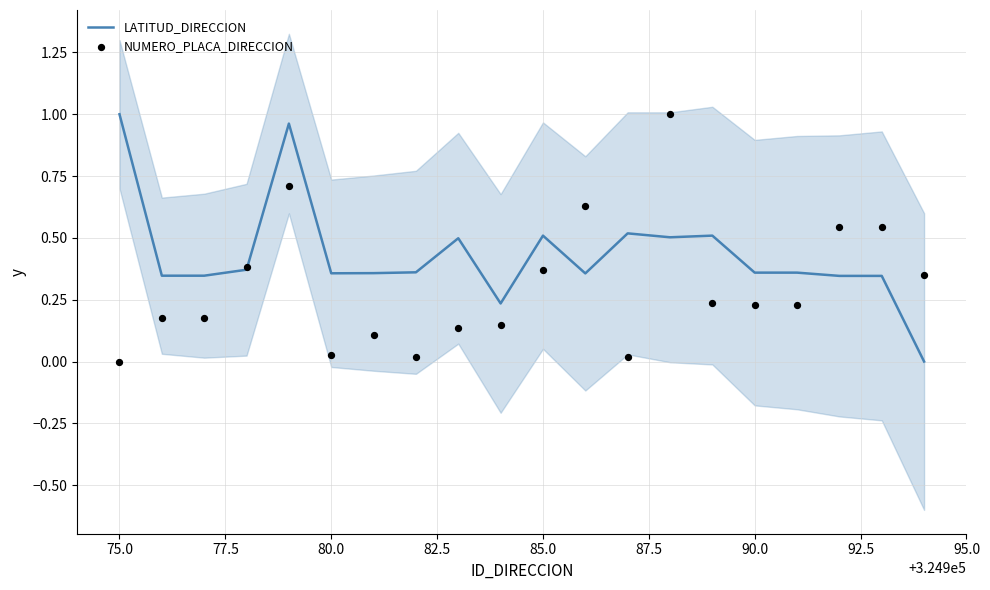

Is the value of NUMERO_PLACA_DIRECCION at 14 greater than the value of LATITUD_DIRECCION at 13?

No